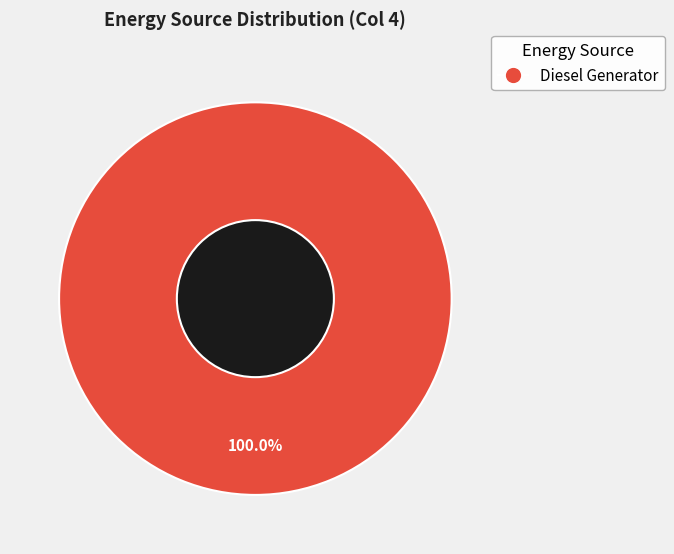

Does any single category account for the majority?

Yes